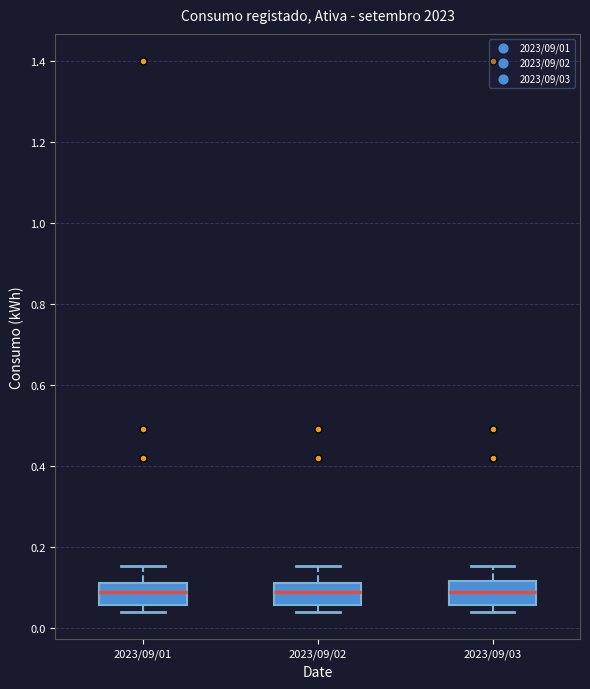

Reading left to right, transcribe this box plot: for each box, give where its median line is, the range the box spans, and where its two whiskers end, as read against the y-axis. The values are not printed on the chart, so give them approximately, as read against the axis.

2023/09/01: median 0.08, box 0.06 to 0.12, whiskers 0.04 to 0.16
2023/09/02: median 0.08, box 0.06 to 0.12, whiskers 0.04 to 0.16
2023/09/03: median 0.08, box 0.06 to 0.12, whiskers 0.04 to 0.16